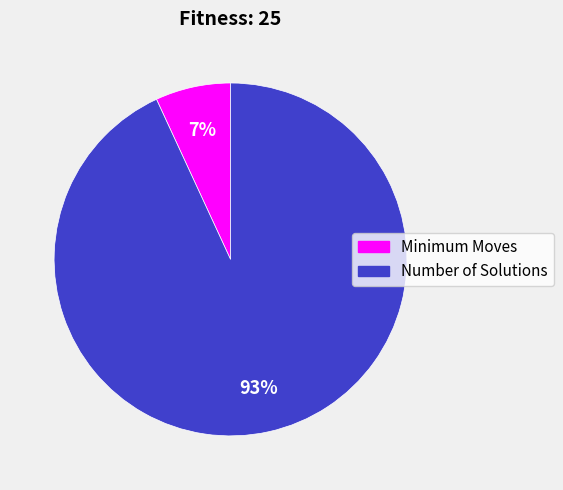

Does Minimum Moves represent more than half of the total?

No